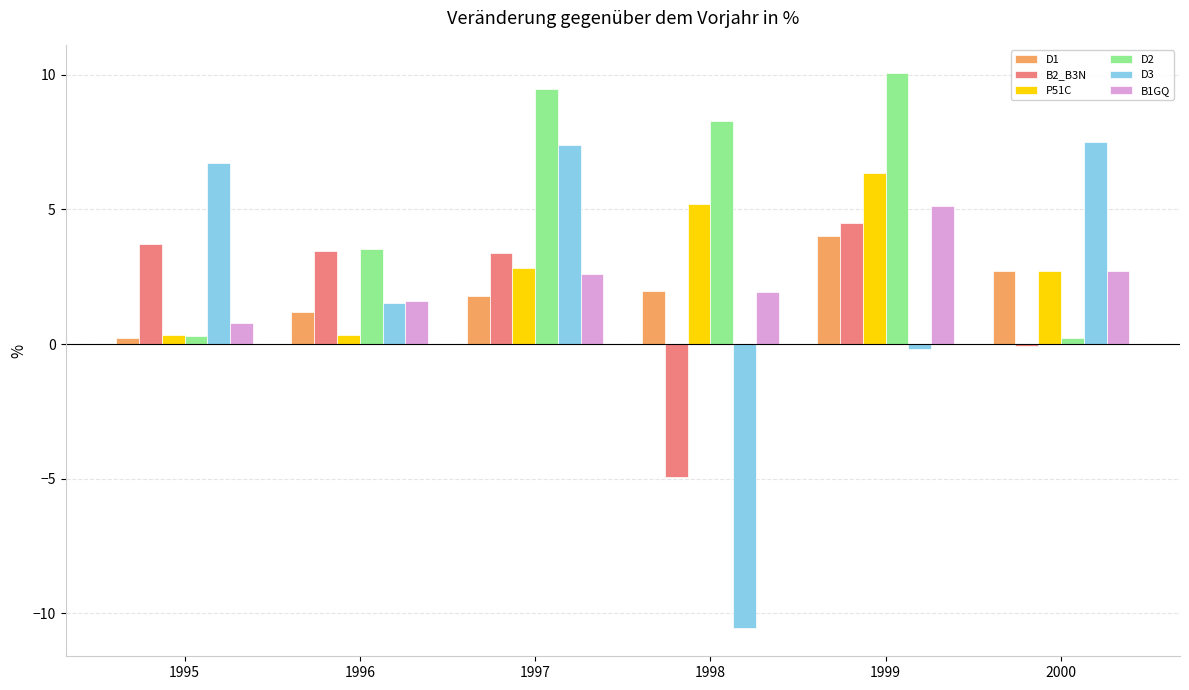

Which category has the lowest value across all series?

1998